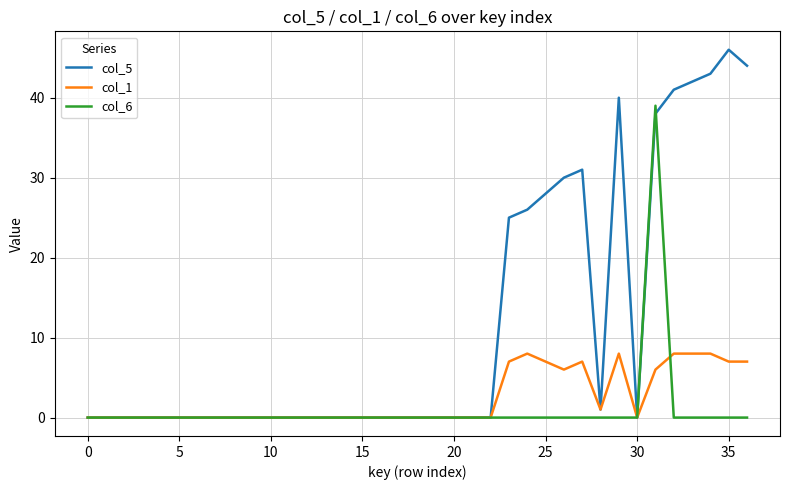

What are all the series names shown in the legend?

col_5, col_1, col_6